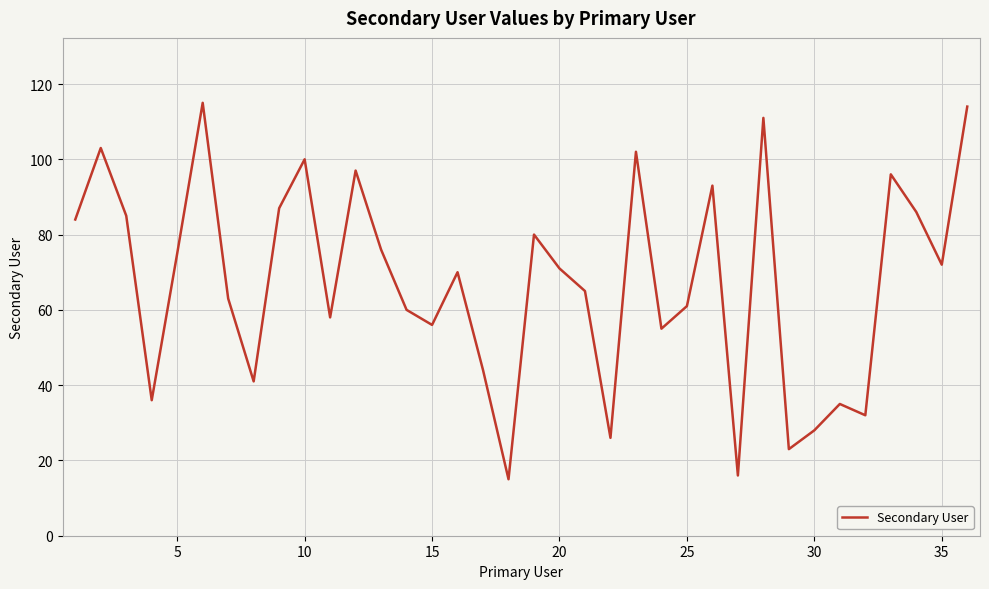

Reading left to right, what are all the values shown in this chart?

84	103	85	36	75	115	63	41	87	100	58	97	76	60	56	70	44	15	80	71	65	26	102	55	61	93	16	111	23	28	35	32	96	86	72	114